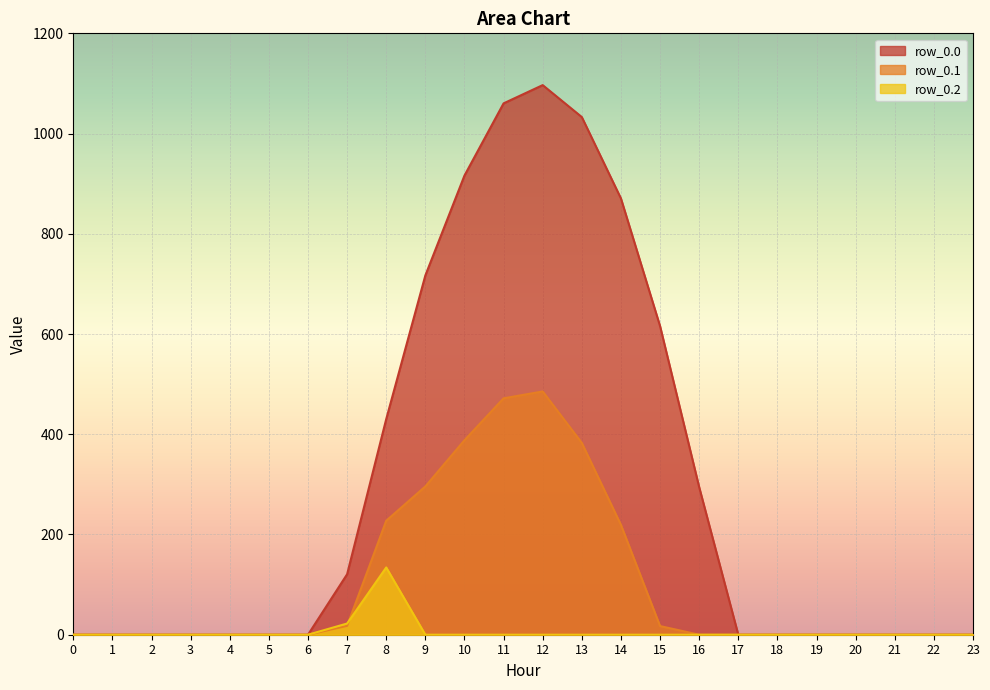

What are all the series names shown in the legend?

row_0.0, row_0.1, row_0.2